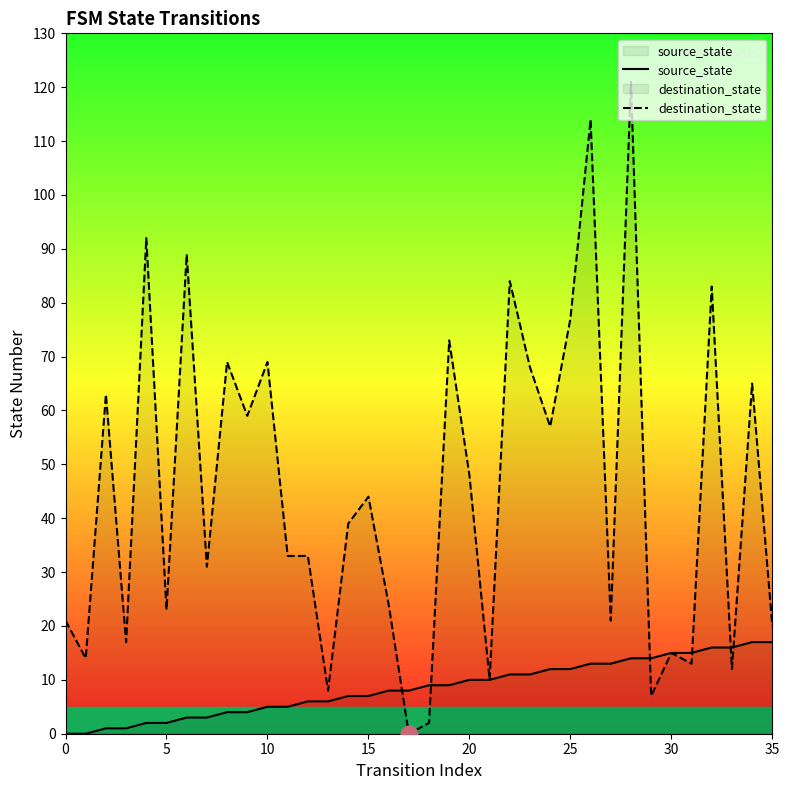

The value of source_state at 34 is 17. True or false?

True